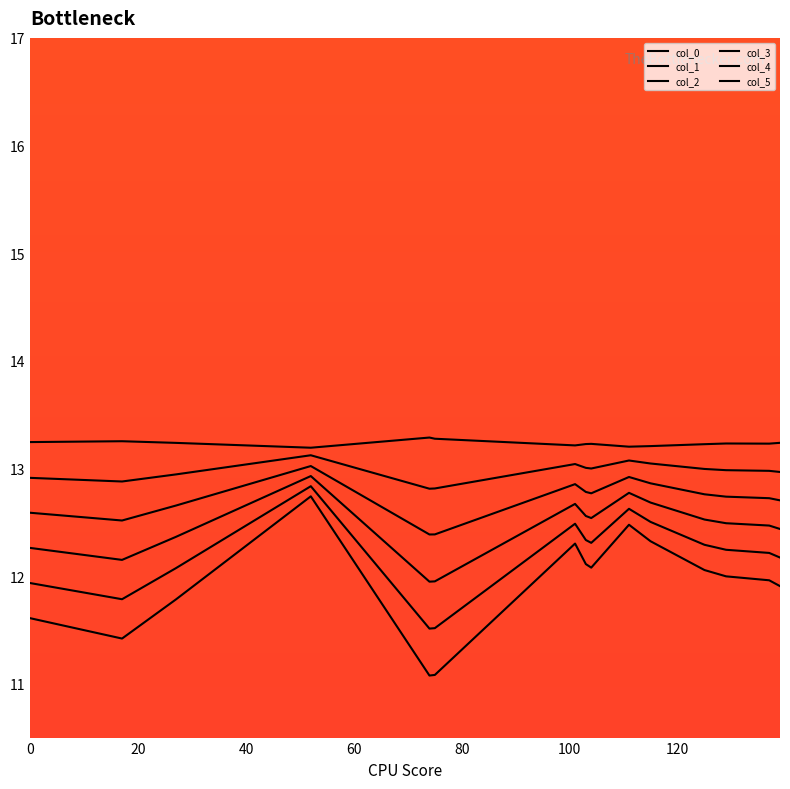

Is this an area chart (filled region under the line)?

No